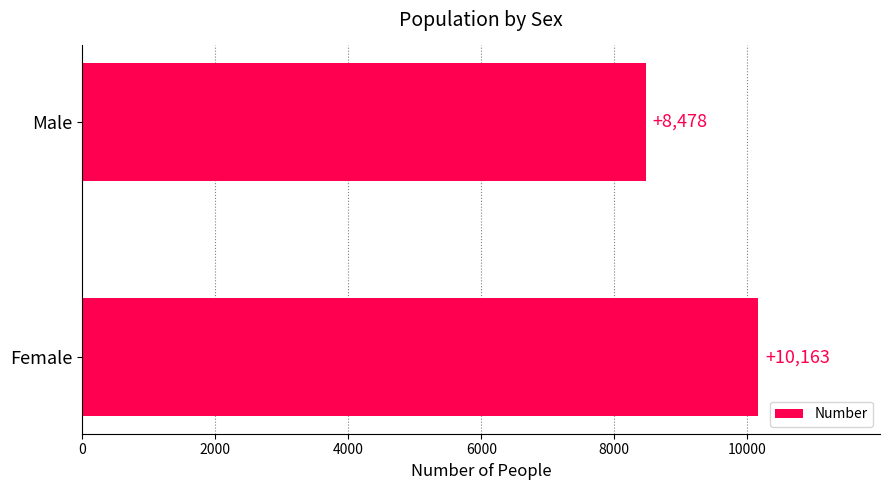

Between Male and Female, which is larger?

Female